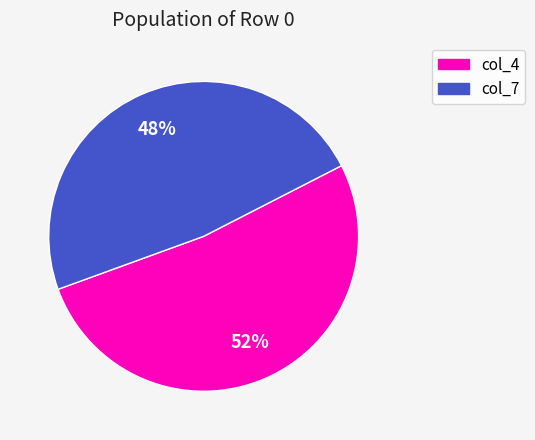

How many segments does this pie chart have?

2